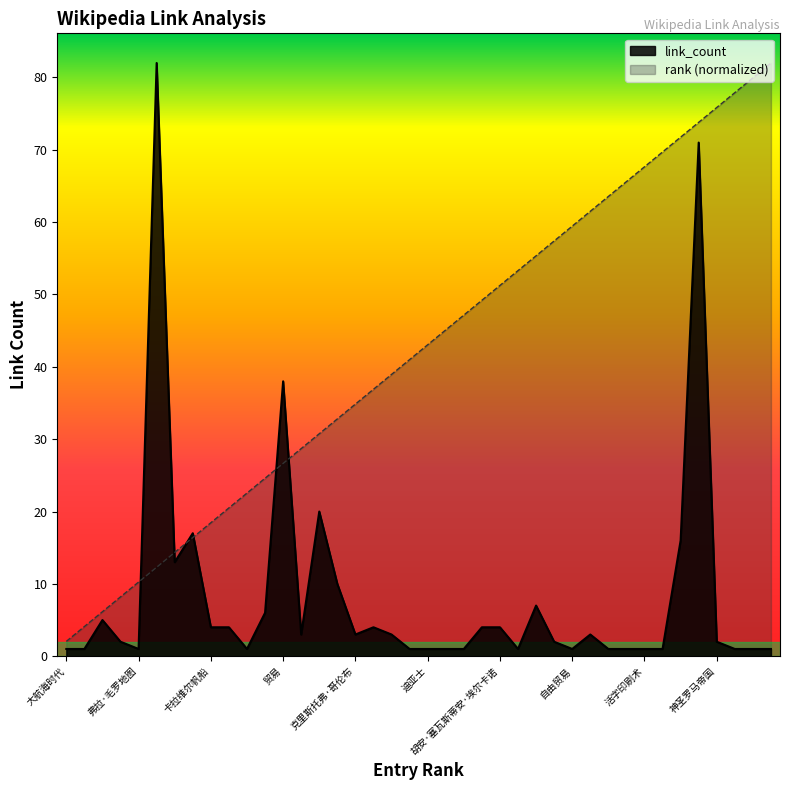

True or false: link_count and rank intersect in this chart.

True